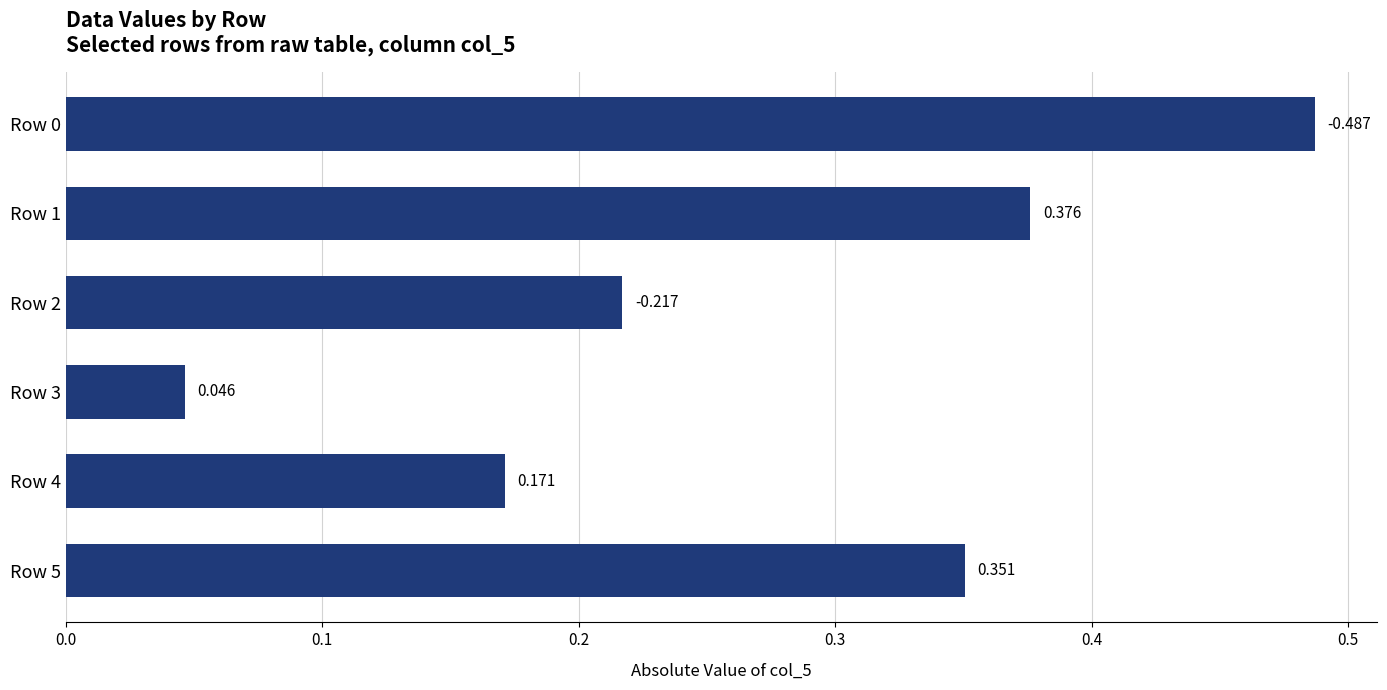

What is the maximum value shown in the chart?

0.5